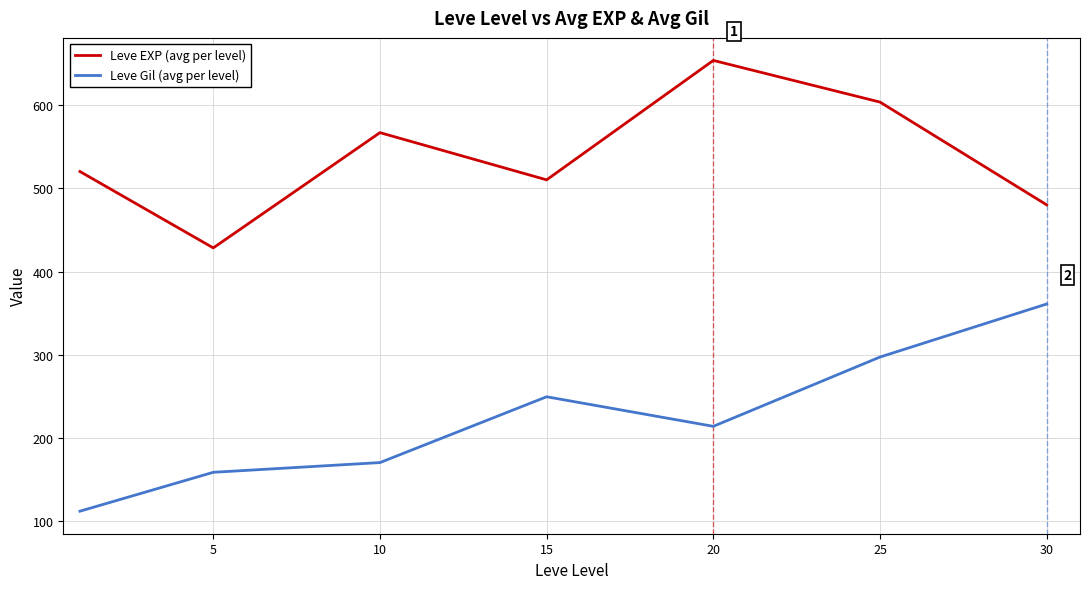

Rank the series by their maximum value, from lowest to highest.

Leve Gil (avg per level), Leve EXP (avg per level)